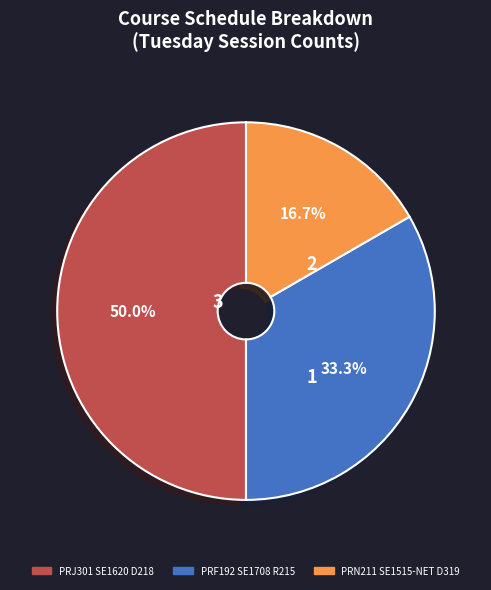

To the nearest percent, what is the difference between the largest and smallest slice percentages?

33%